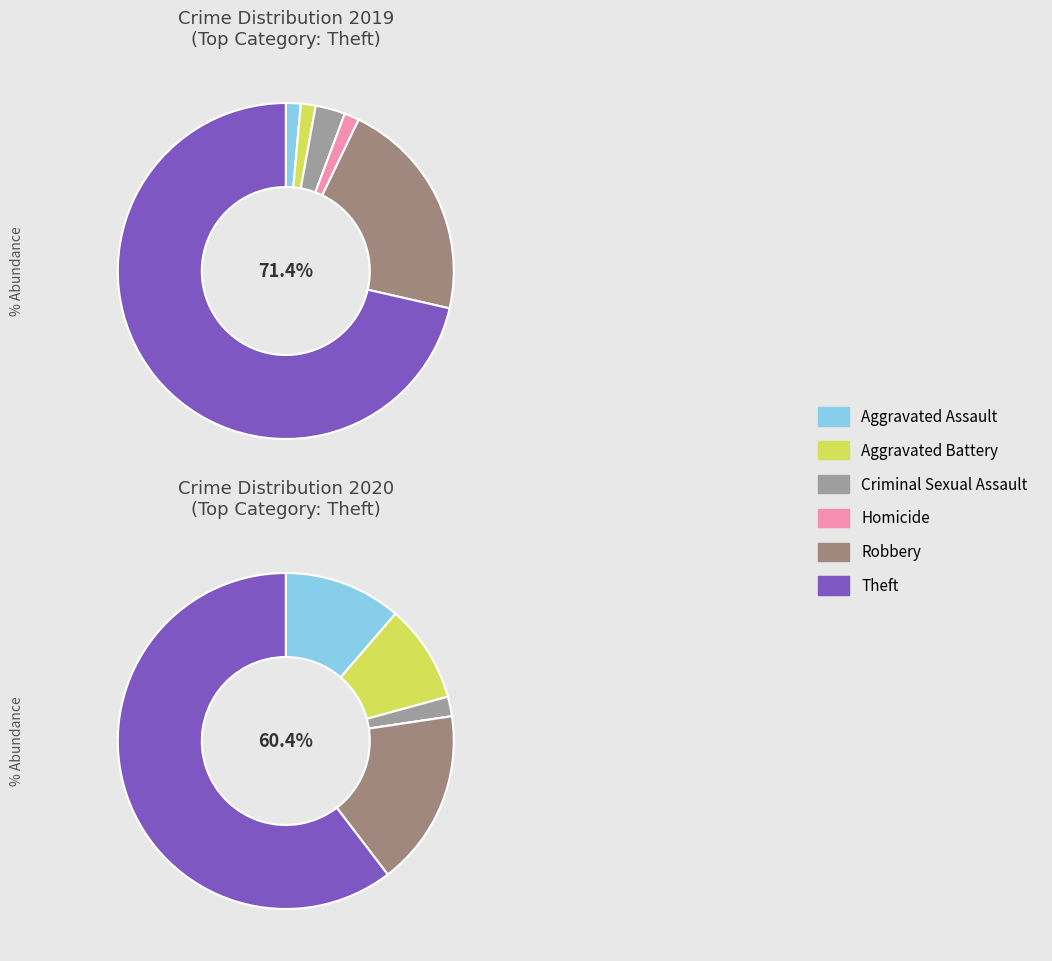

Is there any slice that represents more than half of the pie?

Yes